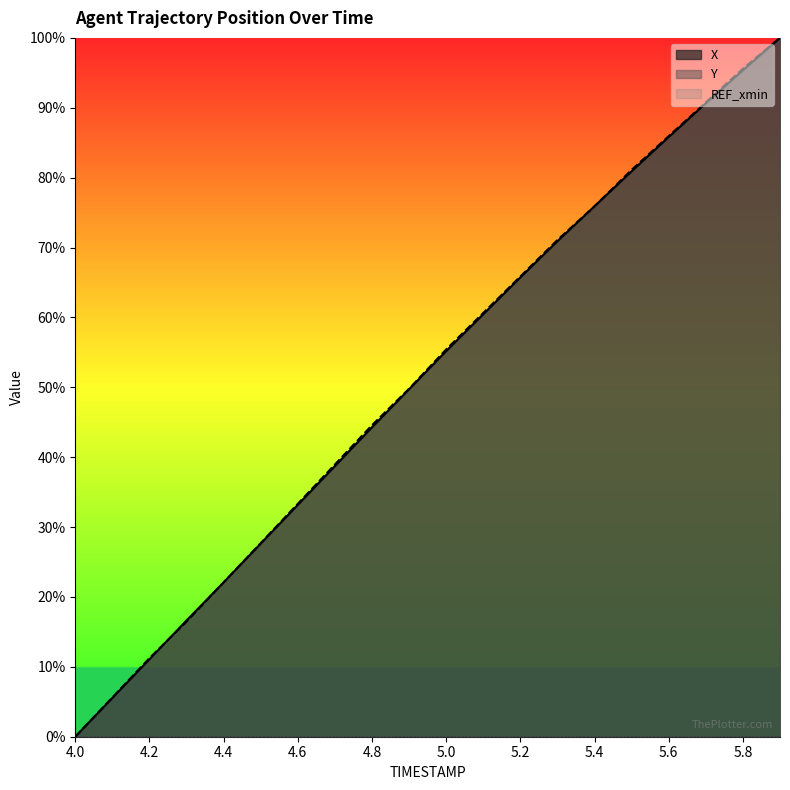

Reading left to right, extract all data points from this chart.

X: 0.0	5.5	11.1	16.6	22.1	27.6	33.2	38.7	44.3	49.7	55.2	60.5	65.7	70.9	75.9	80.9	85.8	90.6	95.4	100.0
Y: 0.0	5.6	11.2	16.5	22.1	27.7	33.3	39.0	44.6	49.8	55.4	60.6	65.9	71.1	75.9	81.1	85.9	90.8	95.6	100.0